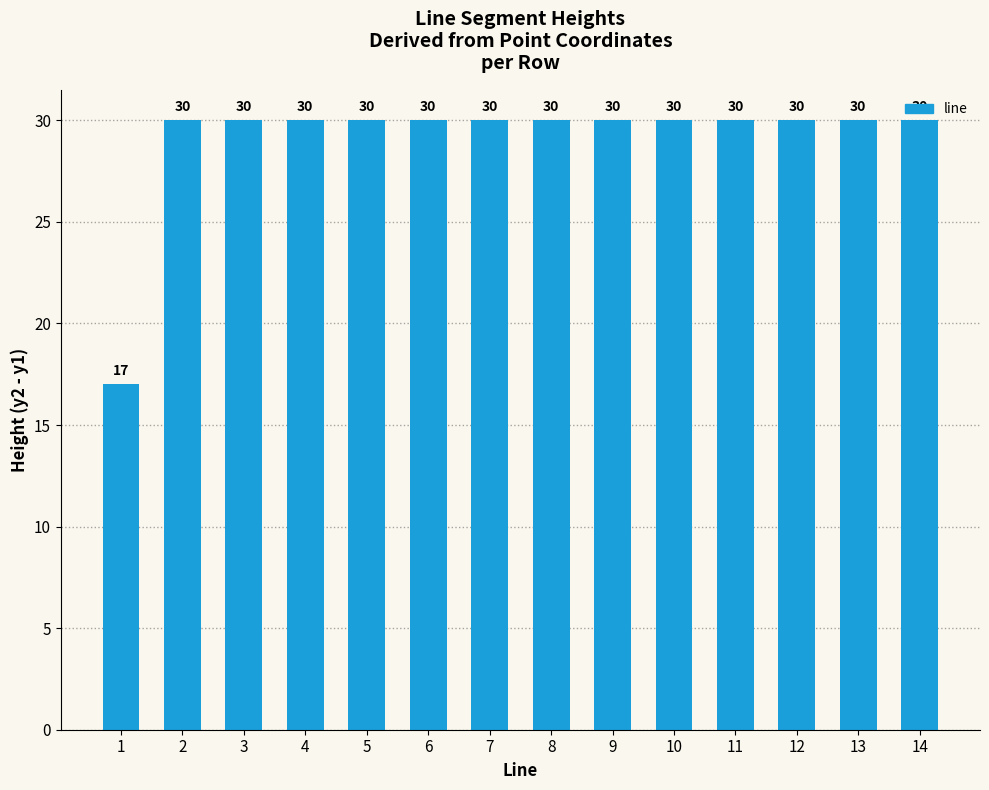

Is it true that the value at 9 is 30?

True